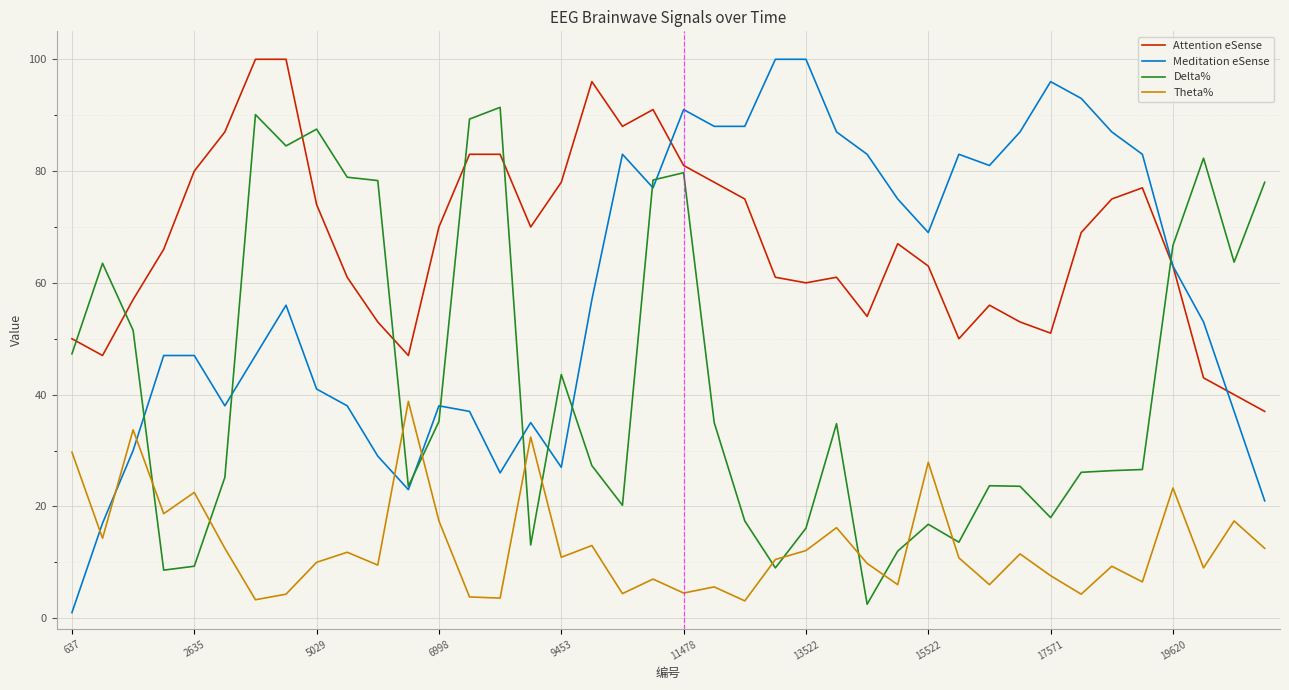

What is the greatest value displayed?

100.0